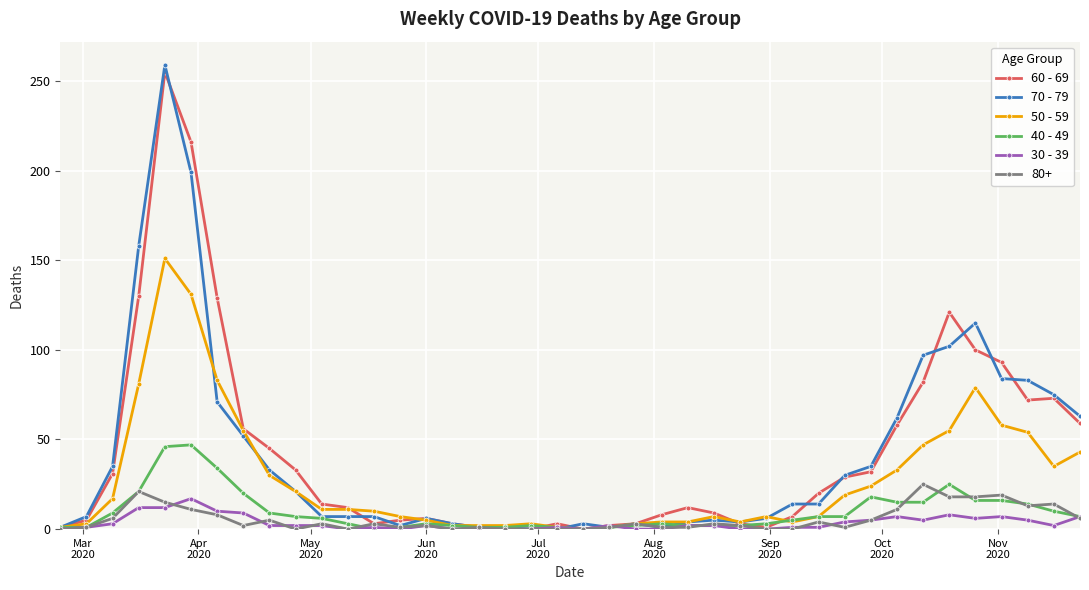

List the series in order of their peak value, lowest first.

30 - 39, 80+, 40 - 49, 50 - 59, 60 - 69, 70 - 79